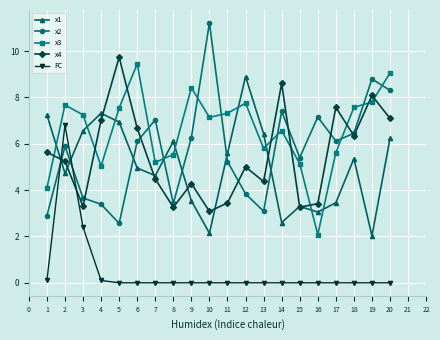

At 9, list the series in order from smallest to largest.

FC, x1, x4, x2, x3